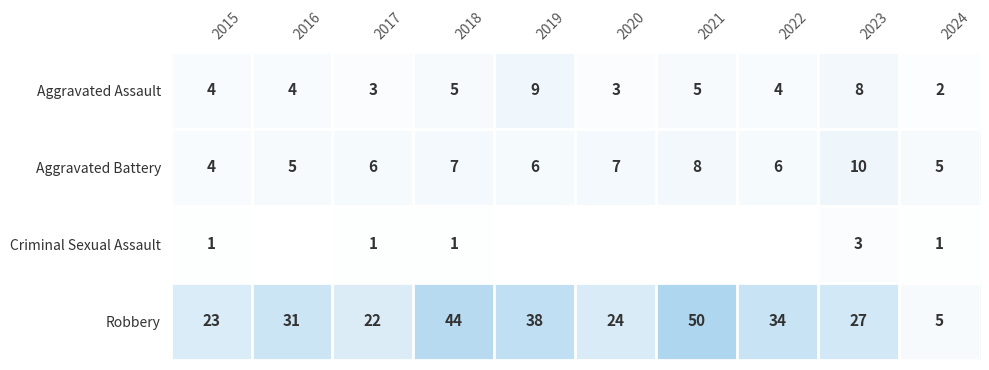

What is the total value across all series at 2024?

13